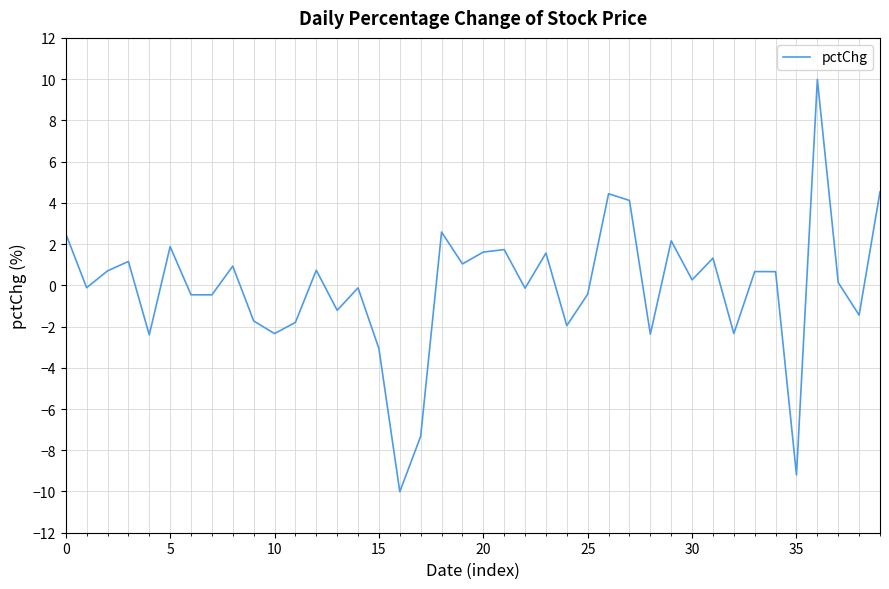

What is the maximum value shown in the chart?

10.0